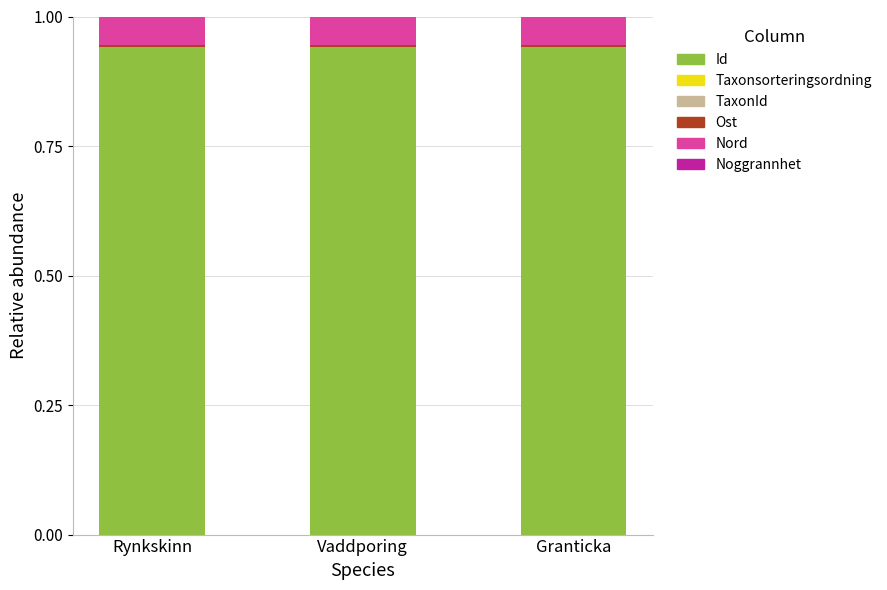

Are the bars horizontal?

No